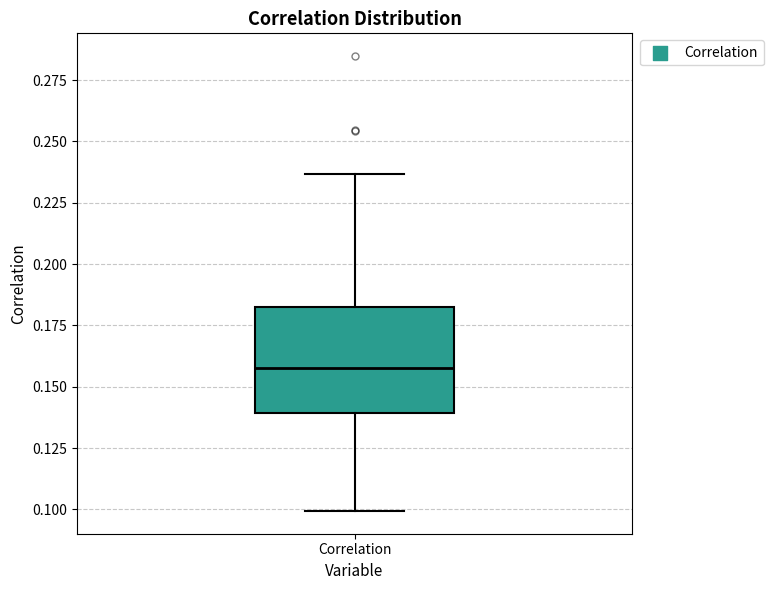

Where is the upper edge of the box for Correlation on the y-axis? The values are not printed on the chart, so give them approximately, as read against the axis.

0.180